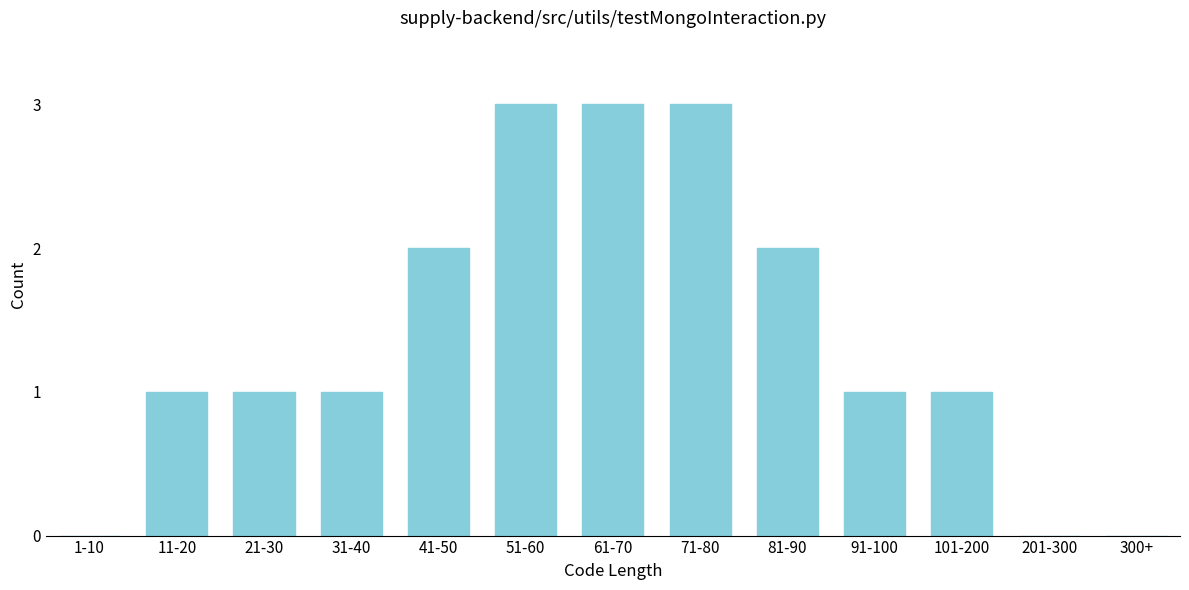

Reading right to left, what are all the values shown in this chart?

300+=0	201-300=0	101-200=1	91-100=1	81-90=2	71-80=3	61-70=3	51-60=3	41-50=2	31-40=1	21-30=1	11-20=1	1-10=0